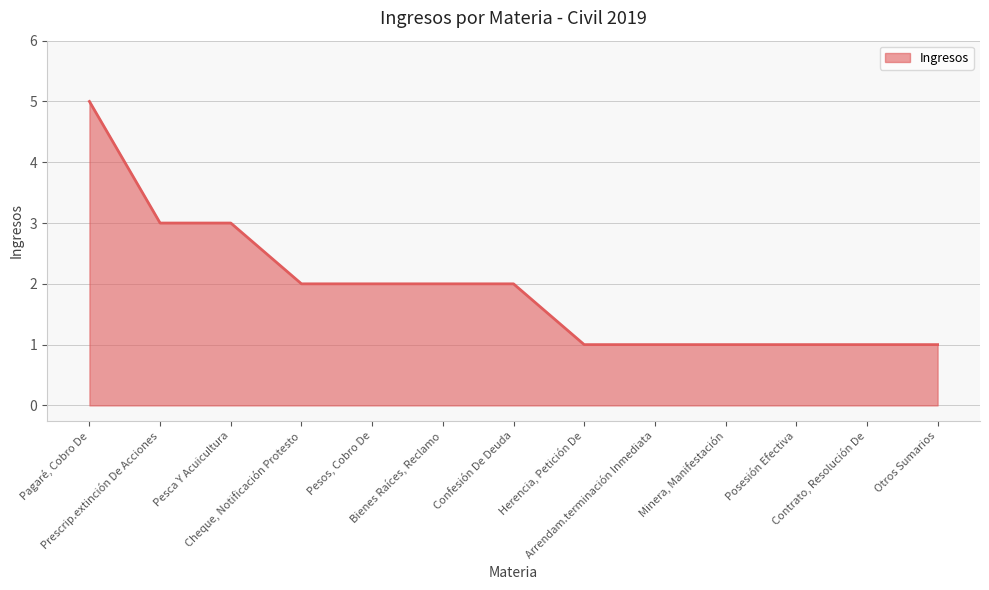

What is the difference between the maximum and minimum values?

4